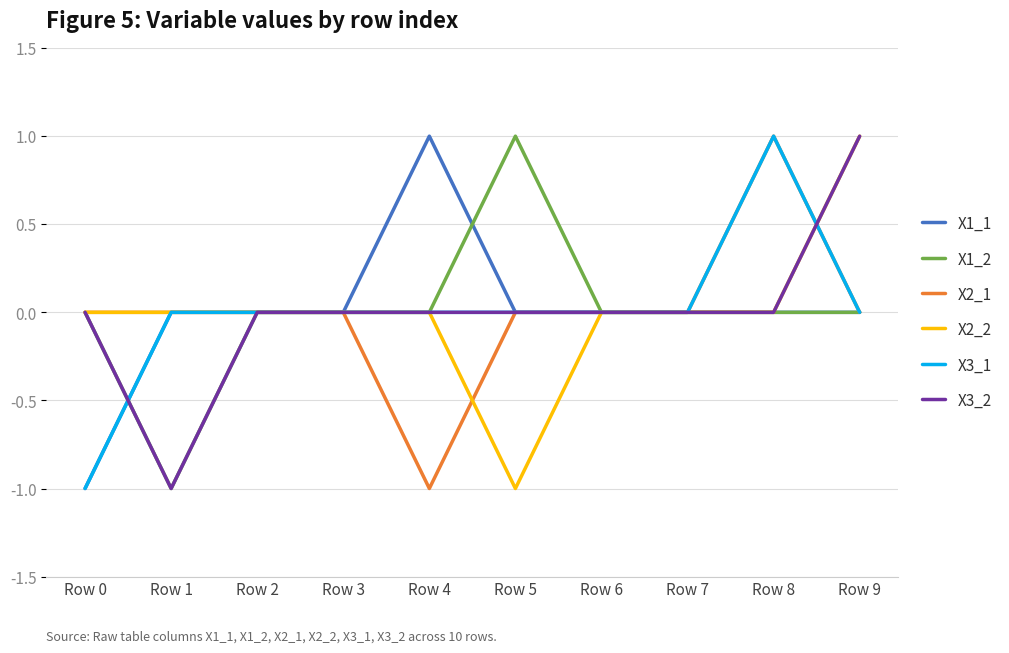

True or false: X1_1 has a value of 0 at Row 6.

True